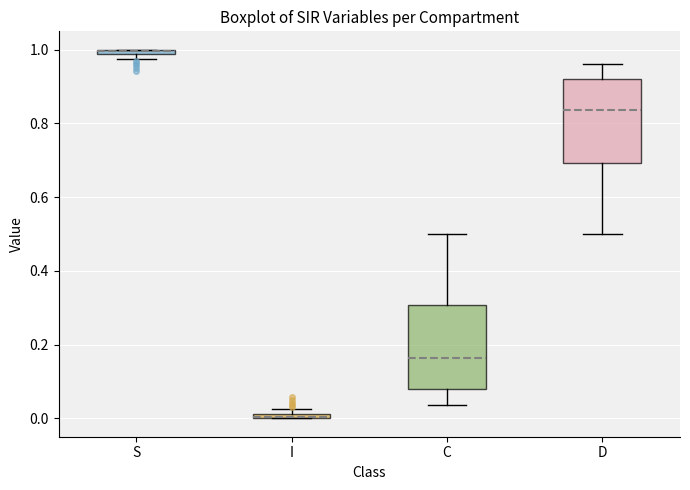

Where is the lower edge of the box for S on the y-axis? The values are not printed on the chart, so give them approximately, as read against the axis.

0.98